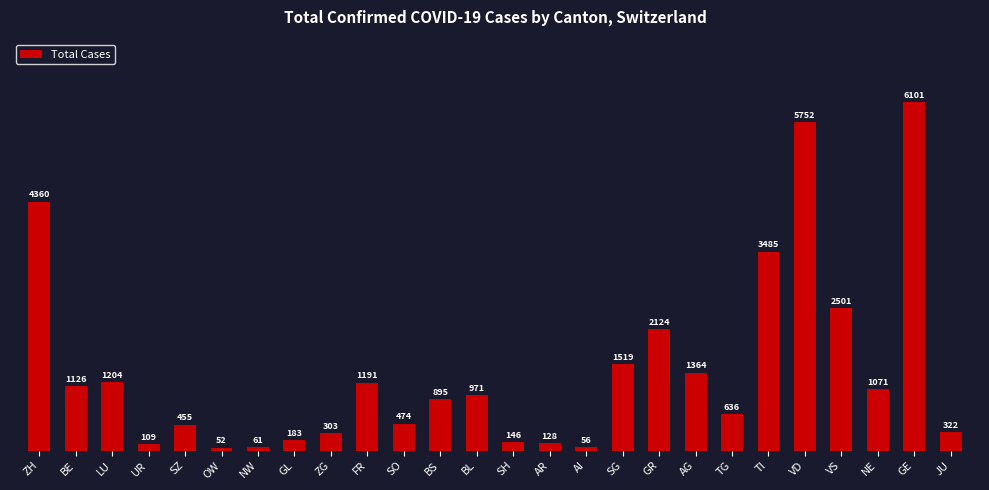

What is the minimum value shown in the chart?

52